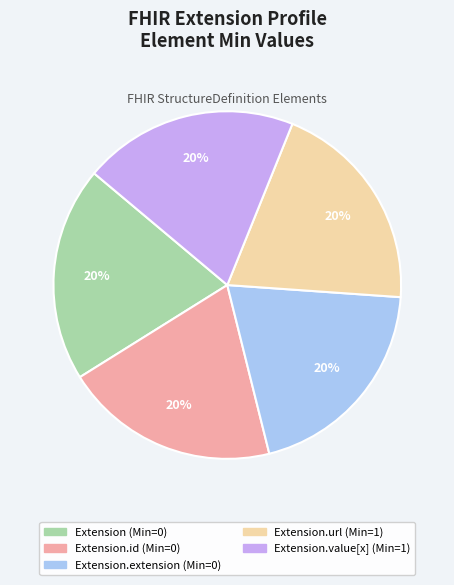

To the nearest percent, what is the average slice percentage?

20%